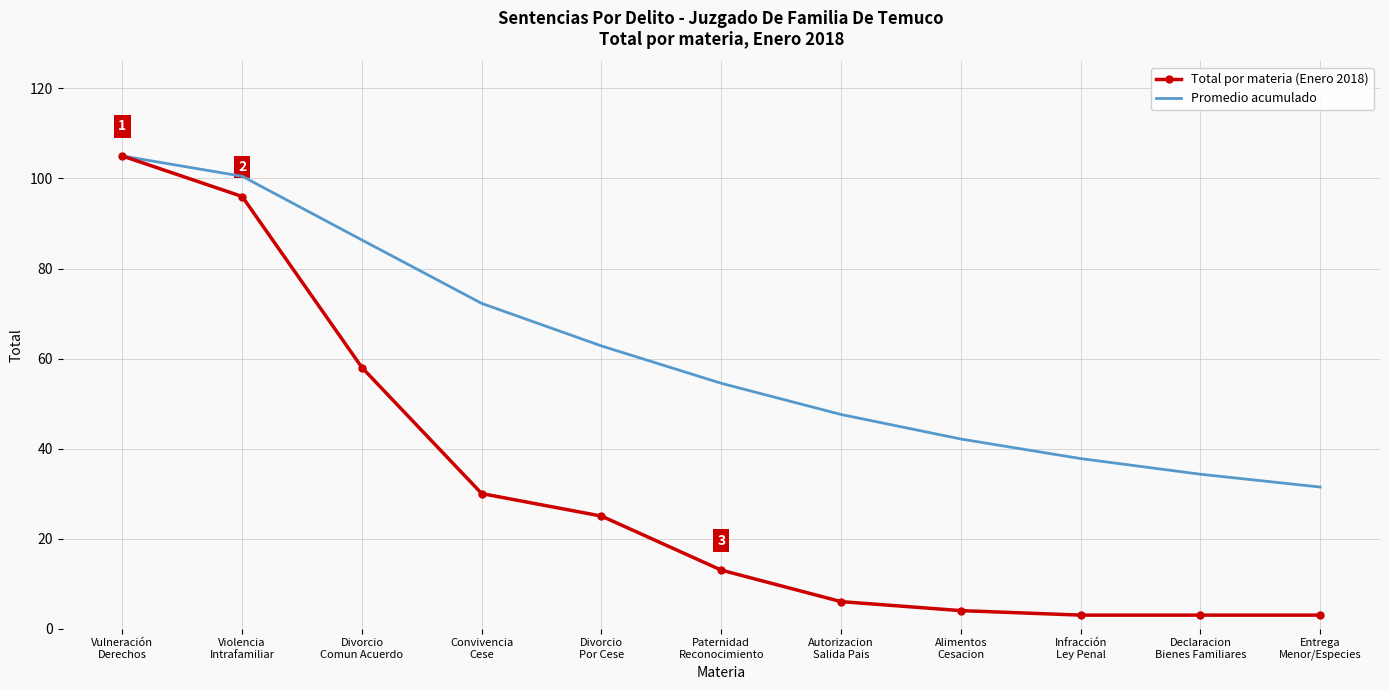

What is the smallest value displayed?

3.0